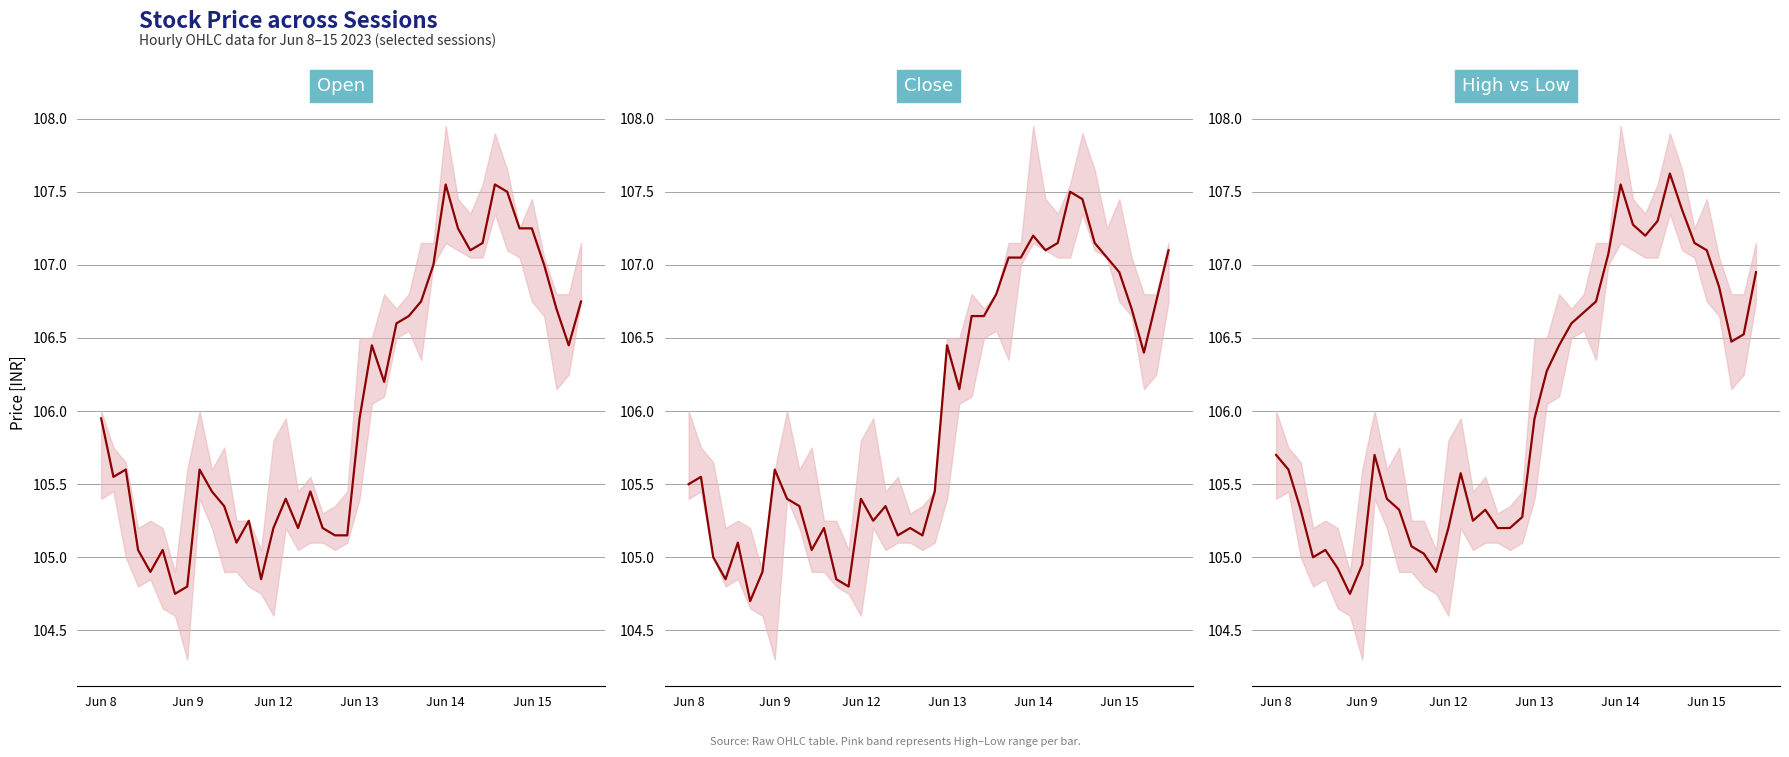

At which category is the sum across all series the highest?

32